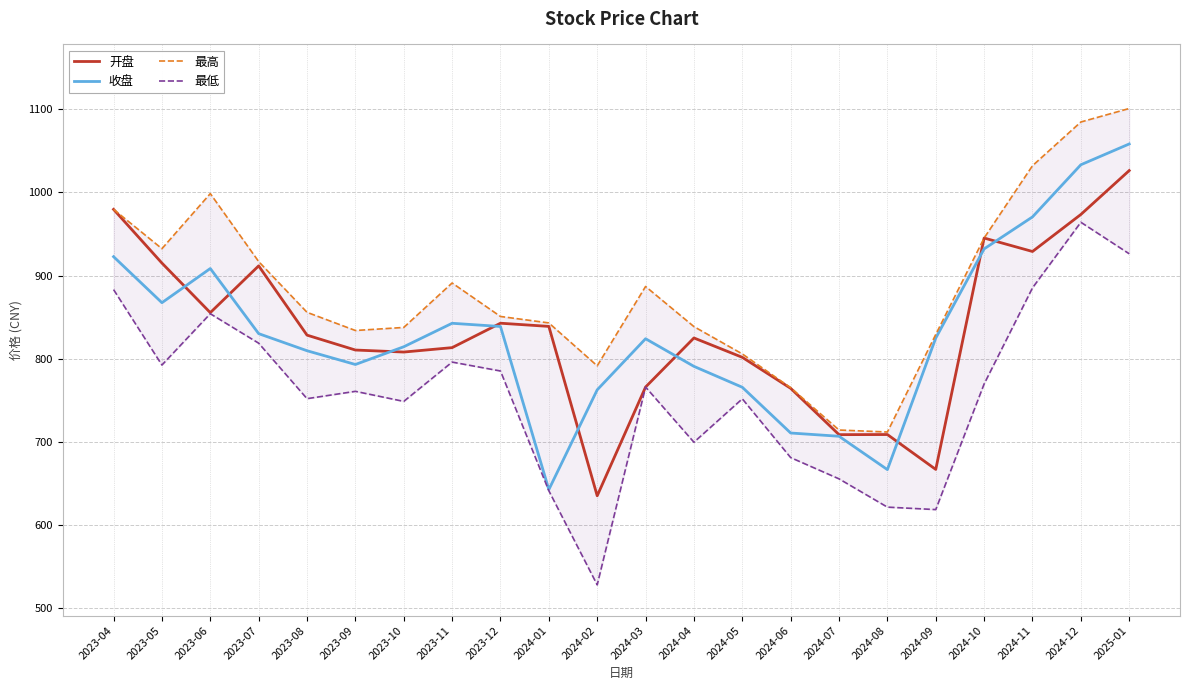

The value of 最低 at 2023-08 is 751.9. True or false?

True